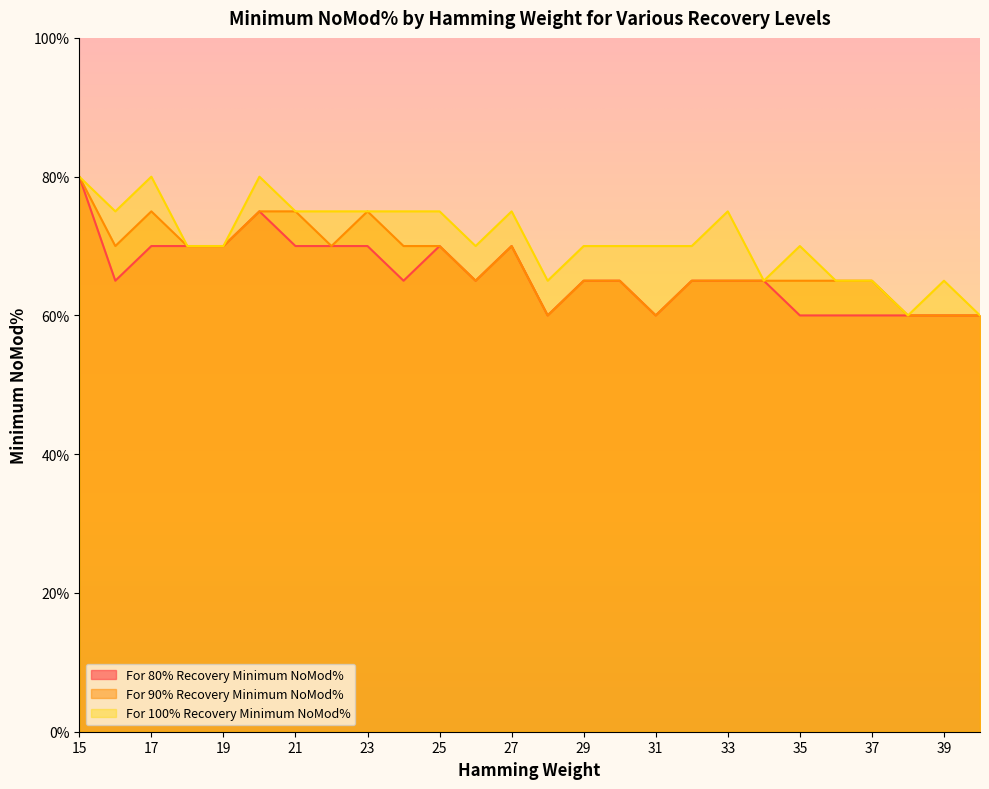

Reading left to right, what are all the values shown in this chart?

For 80% Recovery Minimum NoMod%: 15=80	16=65	17=70	18=70	19=70	20=75	21=70	22=70	23=70	24=65	25=70	26=65	27=70	28=60	29=65	30=65	31=60	32=65	33=65	34=65	35=60	36=60	37=60	38=60	39=60	40=60
For 90% Recovery Minimum NoMod%: 15=80	16=70	17=75	18=70	19=70	20=75	21=75	22=70	23=75	24=70	25=70	26=65	27=70	28=60	29=65	30=65	31=60	32=65	33=65	34=65	35=65	36=65	37=65	38=60	39=60	40=60
For 100% Recovery Minimum NoMod%: 15=80	16=75	17=80	18=70	19=70	20=80	21=75	22=75	23=75	24=75	25=75	26=70	27=75	28=65	29=70	30=70	31=70	32=70	33=75	34=65	35=70	36=65	37=65	38=60	39=65	40=60